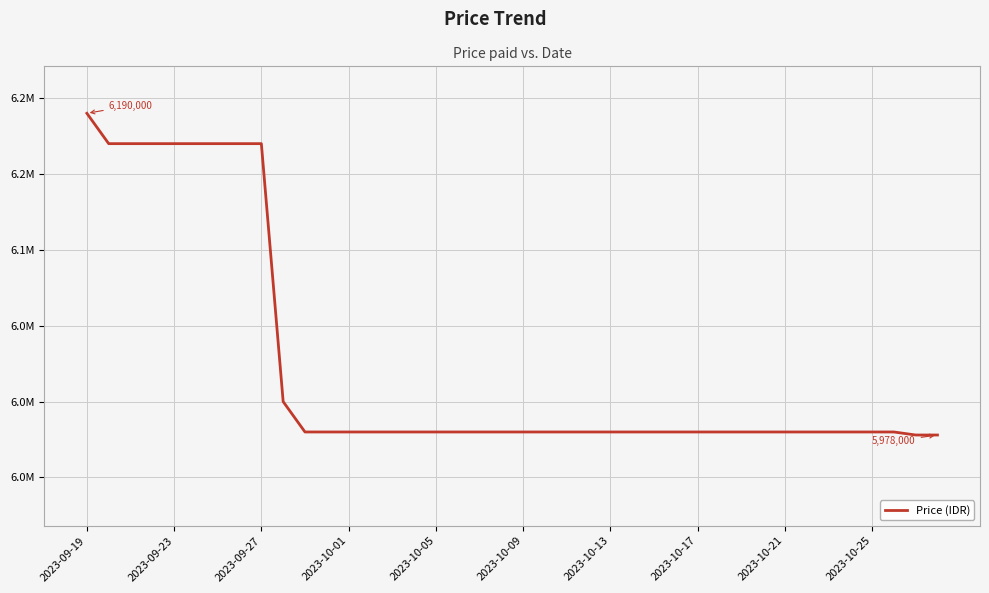

Does the chart display data point markers on the line(s)?

No